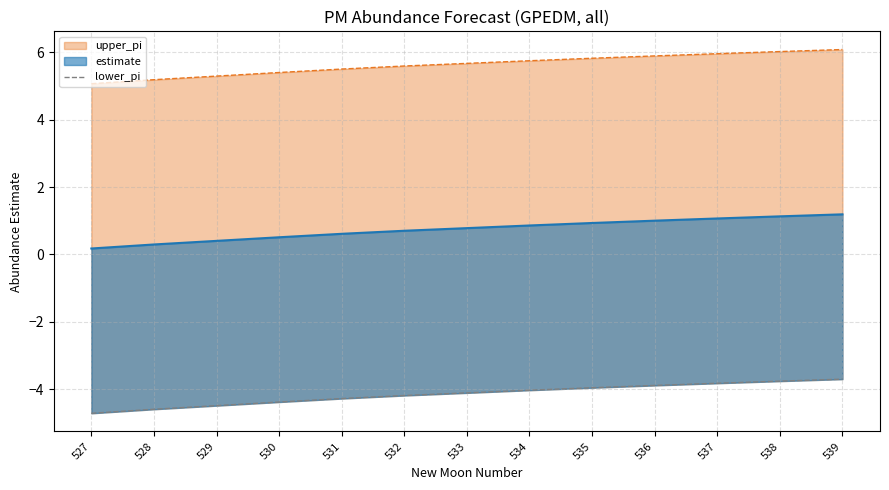

What is the difference between the maximum and minimum values?

1.0